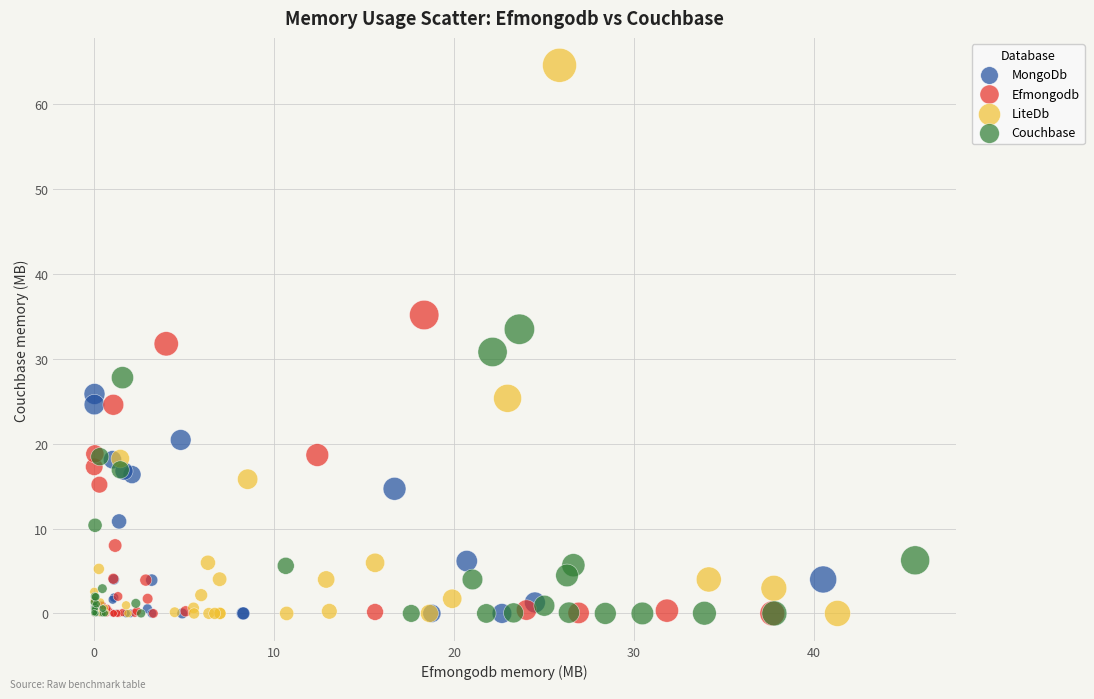

What are all the series names shown in the legend?

MongoDb, Efmongodb, LiteDb, Couchbase